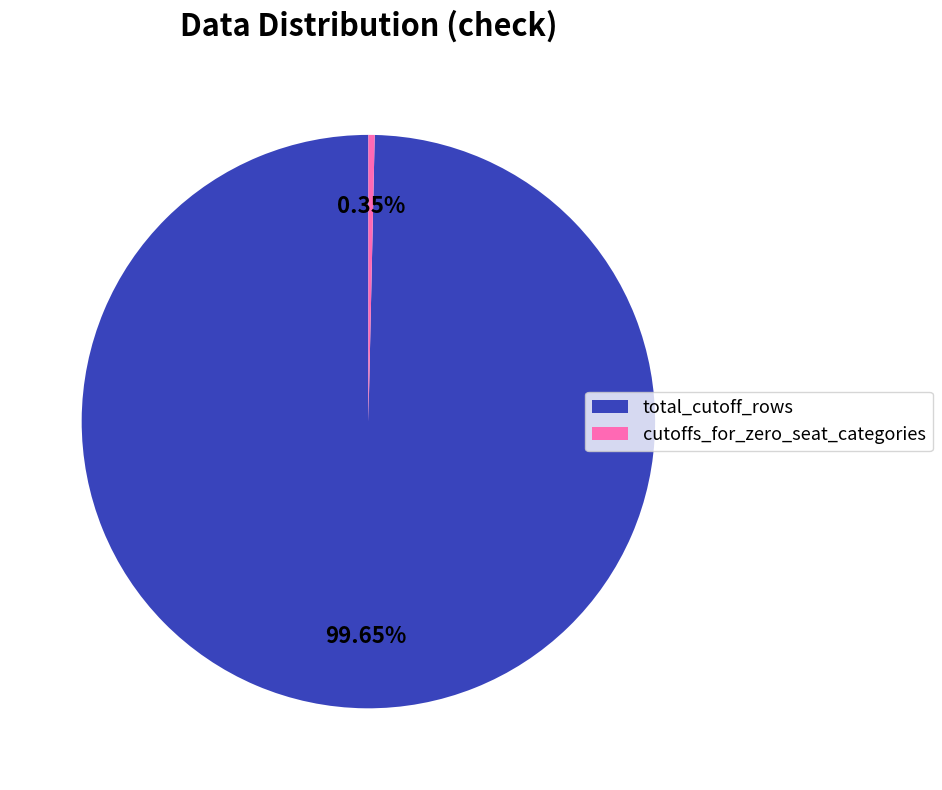

Which category accounts for the majority?

total_cutoff_rows